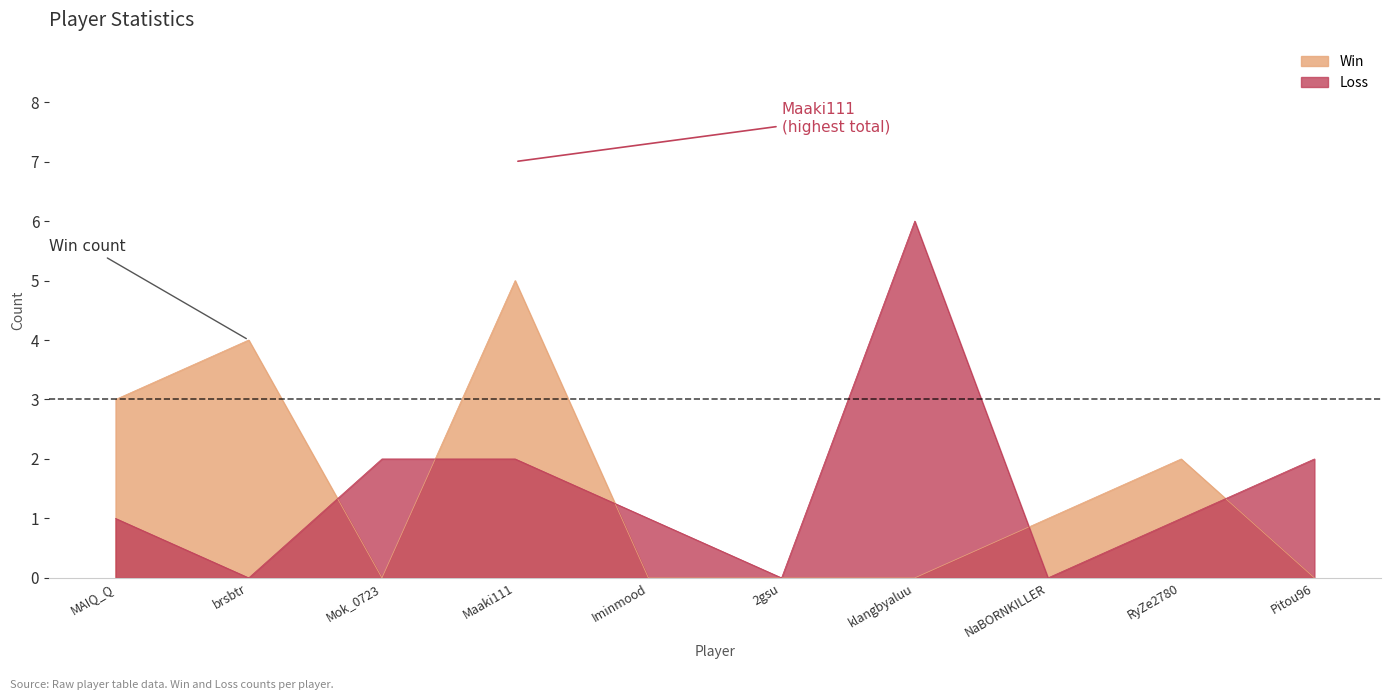

Between which two adjacent categories do Win and Loss first intersect?

brsbtr and Mok_0723